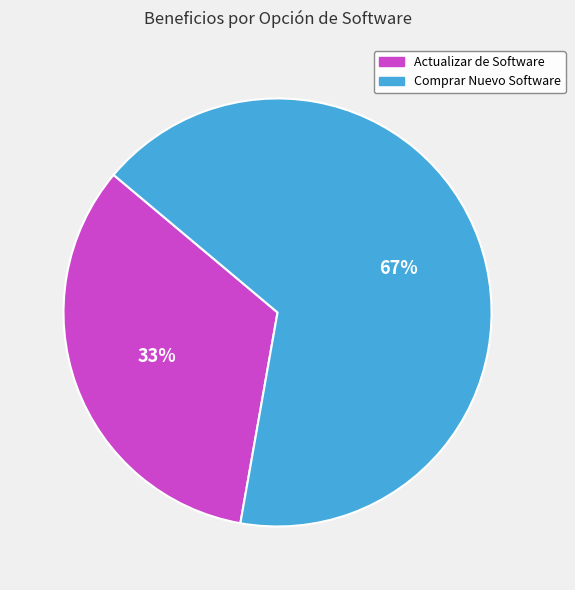

What is the ratio of the value at Actualizar de Software to the value at Comprar Nuevo Software?

0.5